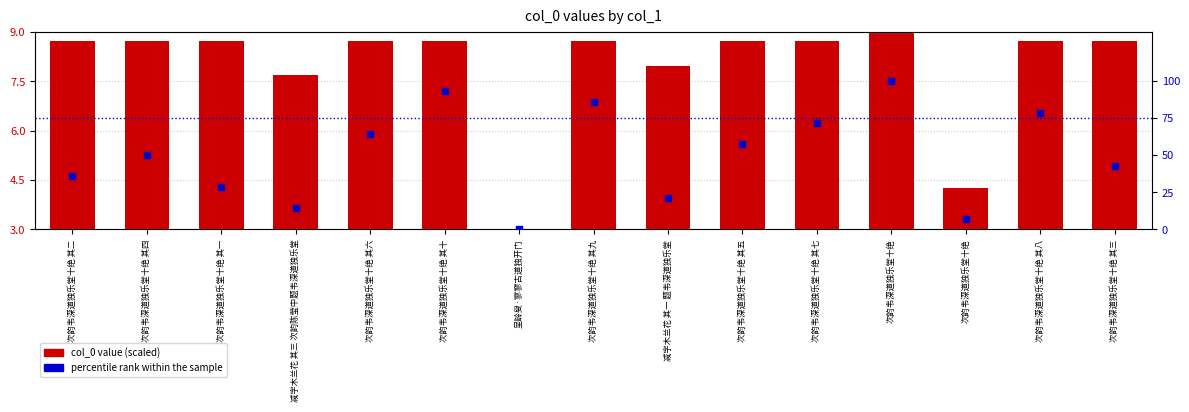

Which series reaches the maximum Y coordinate?

percentile rank within the sample